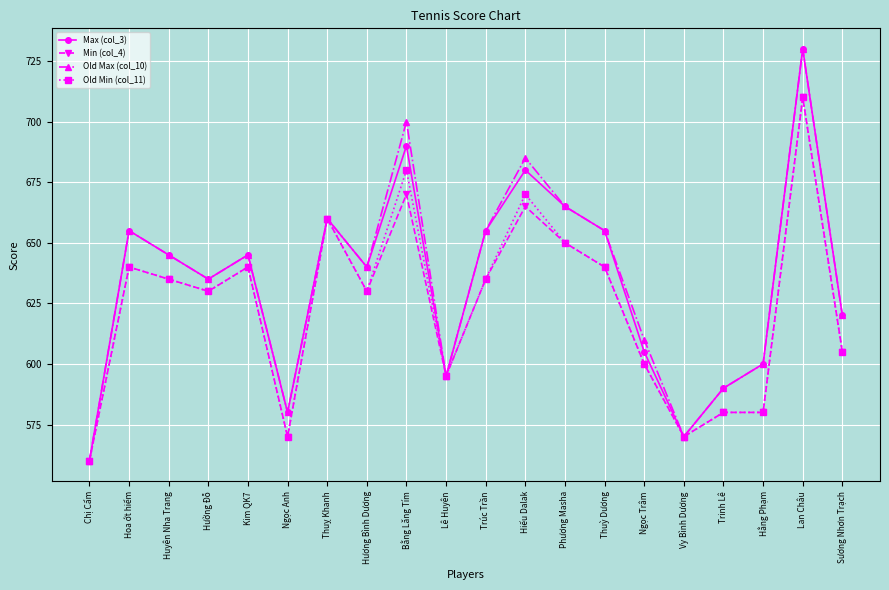

What is the difference between the highest and lowest values at Lan Châu?

20